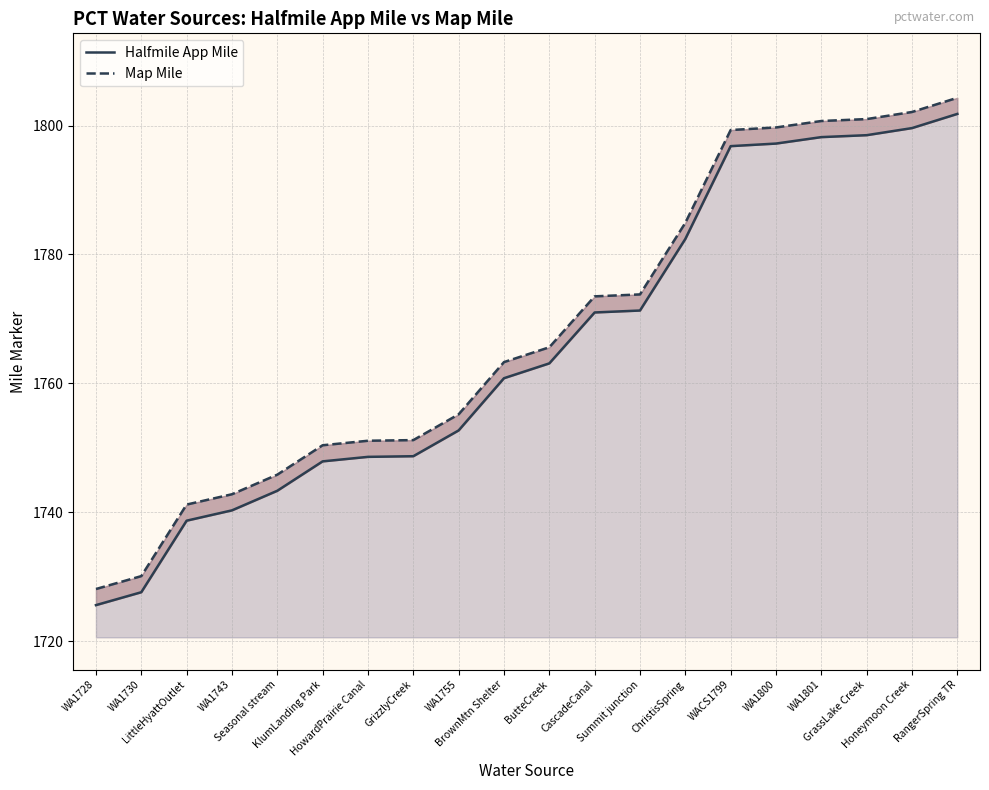

What is the maximum value shown in the chart?

1804.3